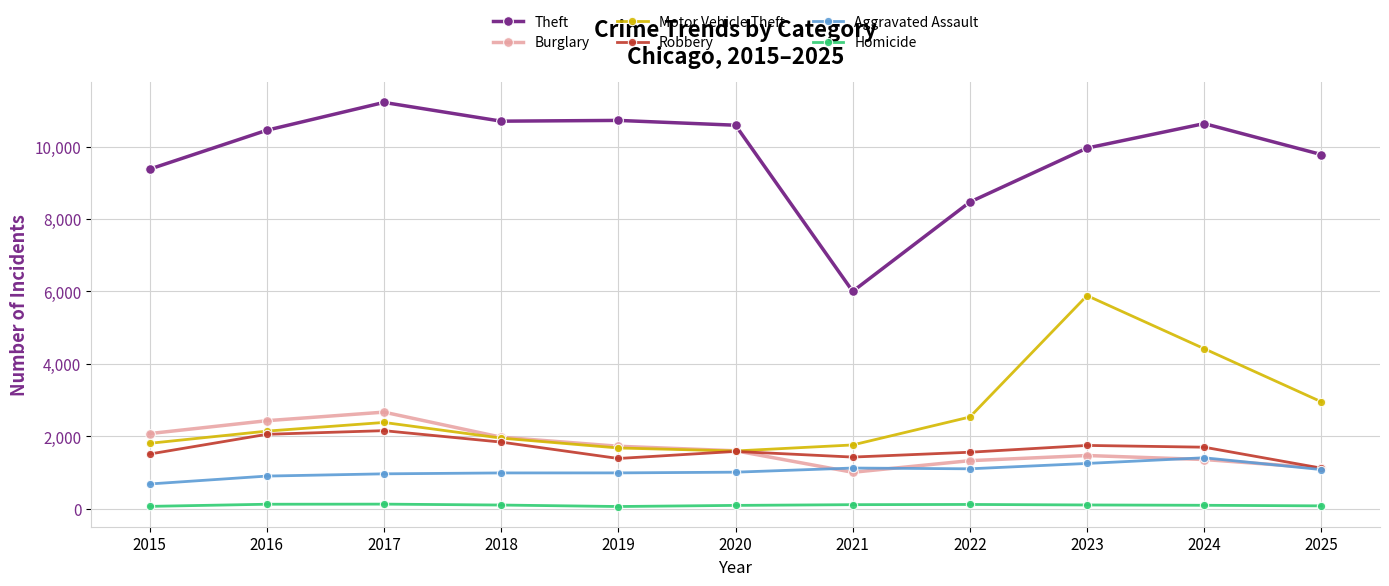

At which label is Burglary closest to 1834?

2019